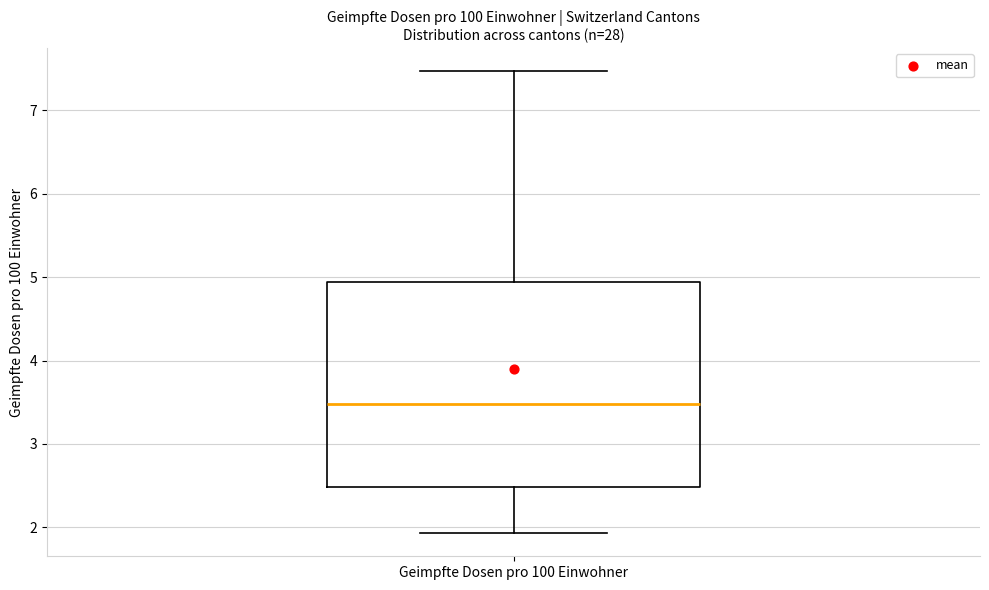

Read this box plot against the y-axis: the position of the median line, the range covered by the box, and the ends of both whiskers. The values are not printed on the chart, so give them approximately, as read against the axis.

median 3.5, box 2.5 to 4.9, whiskers 1.9 to 7.5